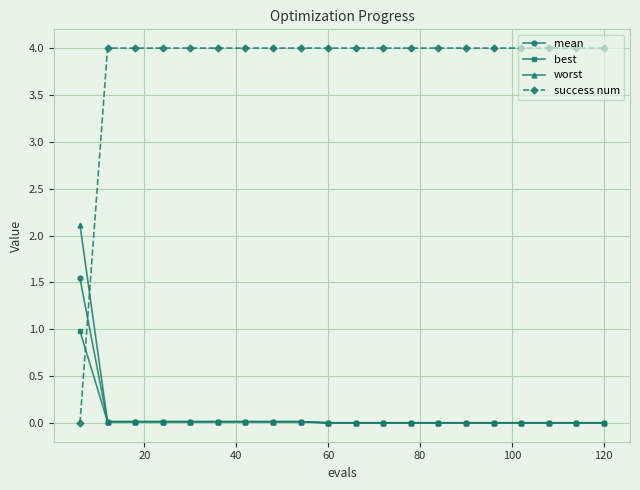

At how many categories does at least one series exceed 0?

20